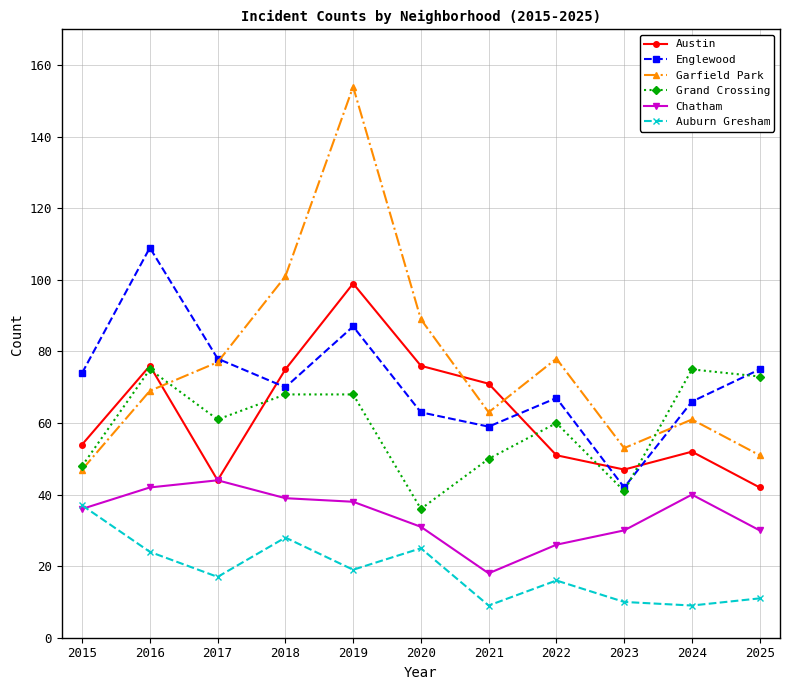

What is the spread (max minus min) of values at 2022?

62